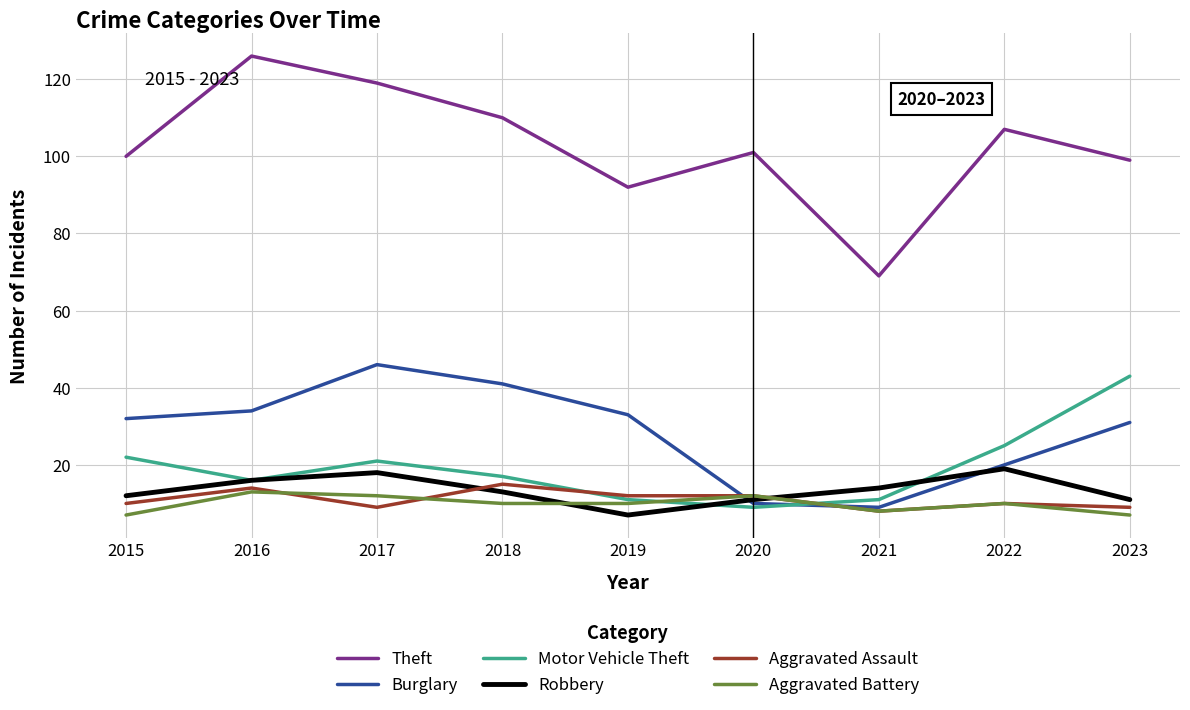

What is the difference between the highest and lowest values at 2017?

110